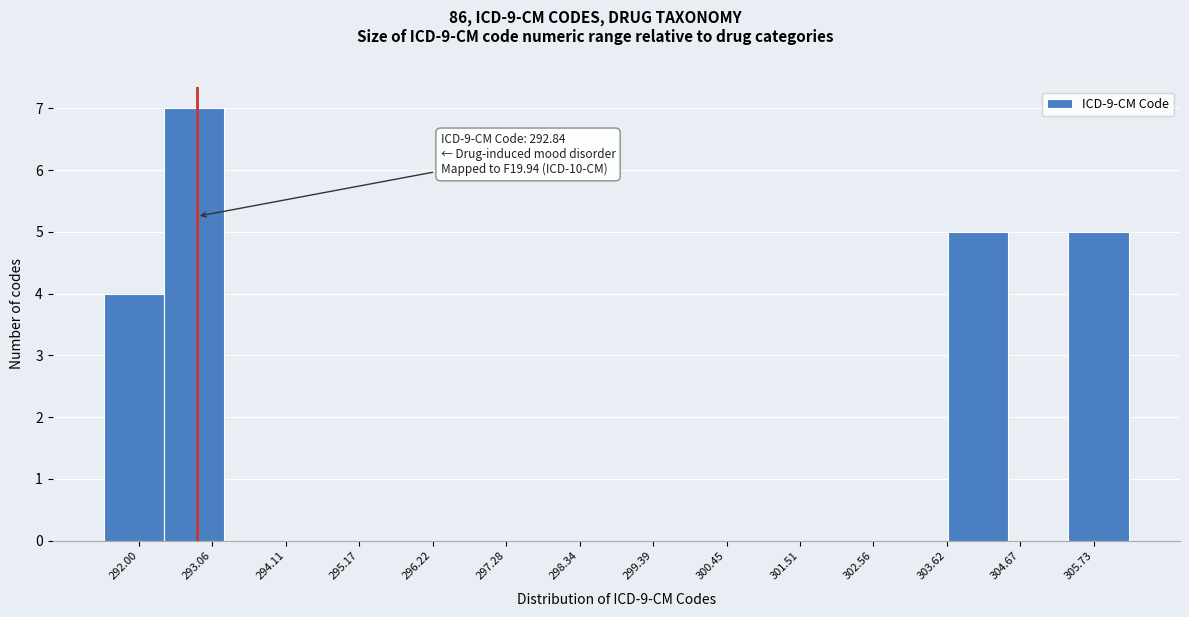

Which range on the x-axis has the tallest bar?

292.4 to 293.2